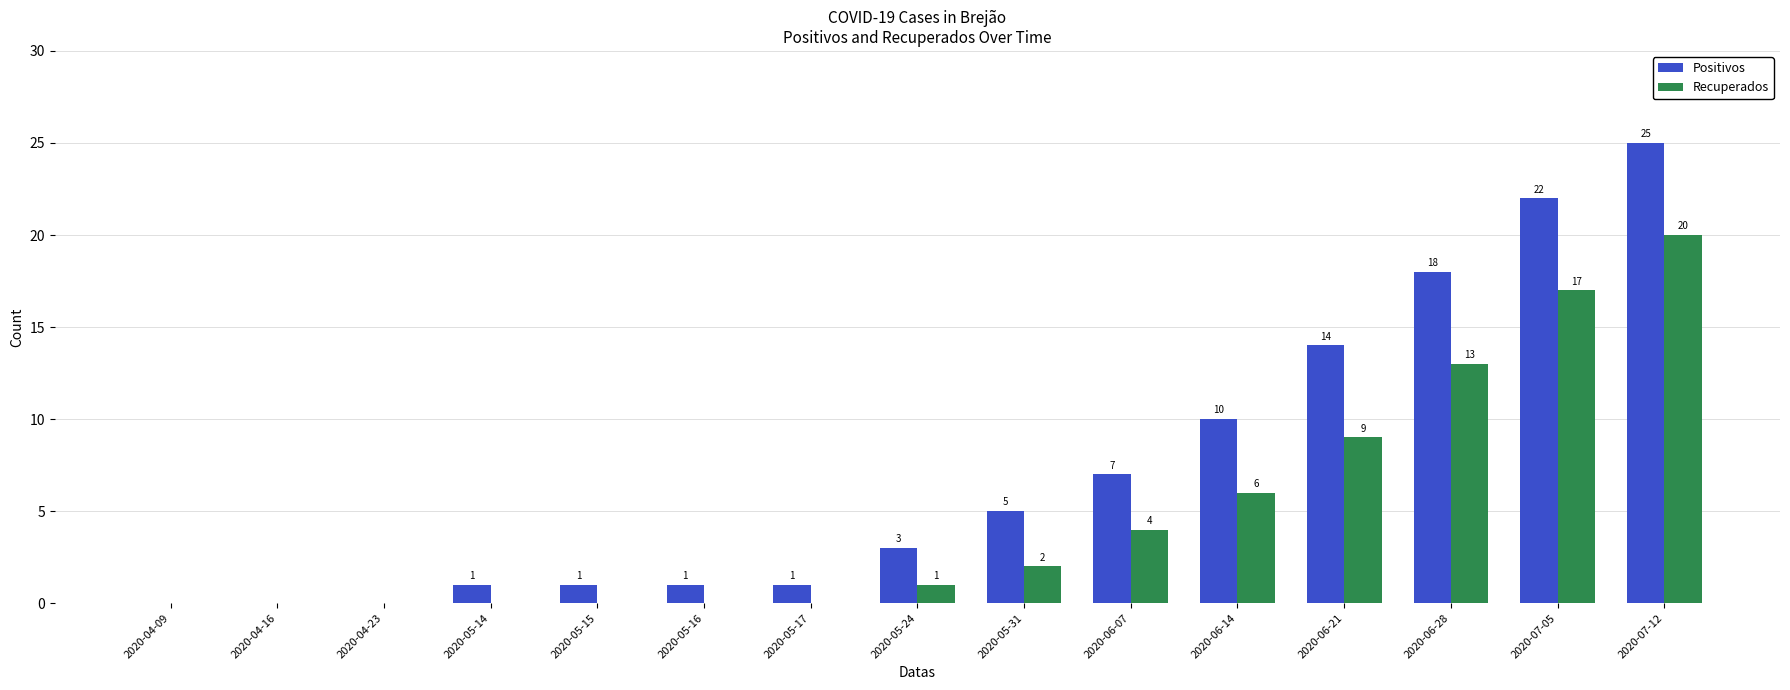

At which category is the sum across all series the highest?

2020-07-12